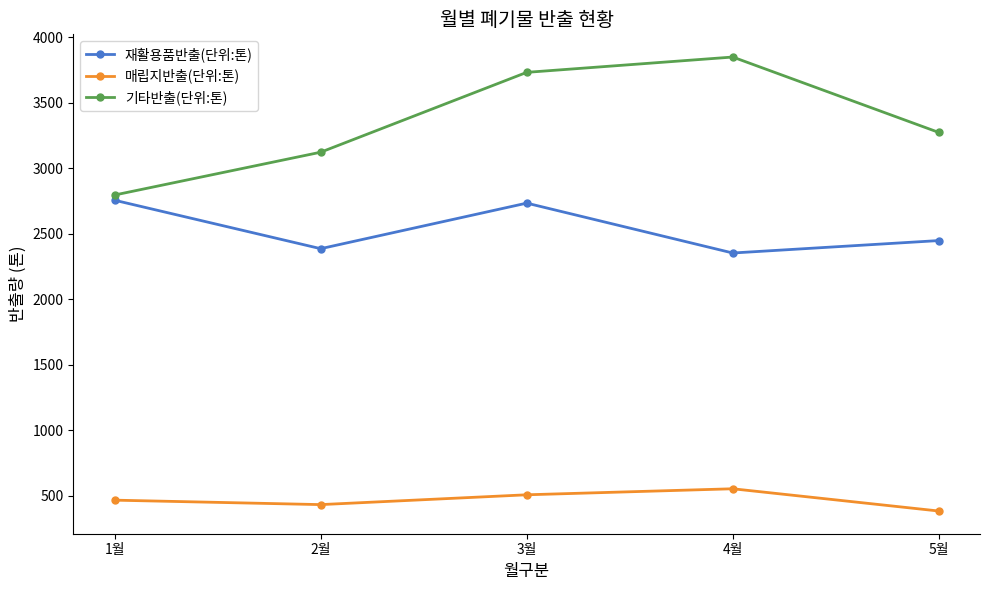

Reading right to left, what are all the values shown in this chart?

재활용품반출(단위:톤): 2448	2353	2734	2386	2756
매립지반출(단위:톤): 382	552	506	431	465
기타반출(단위:톤): 3274	3850	3733	3123	2796